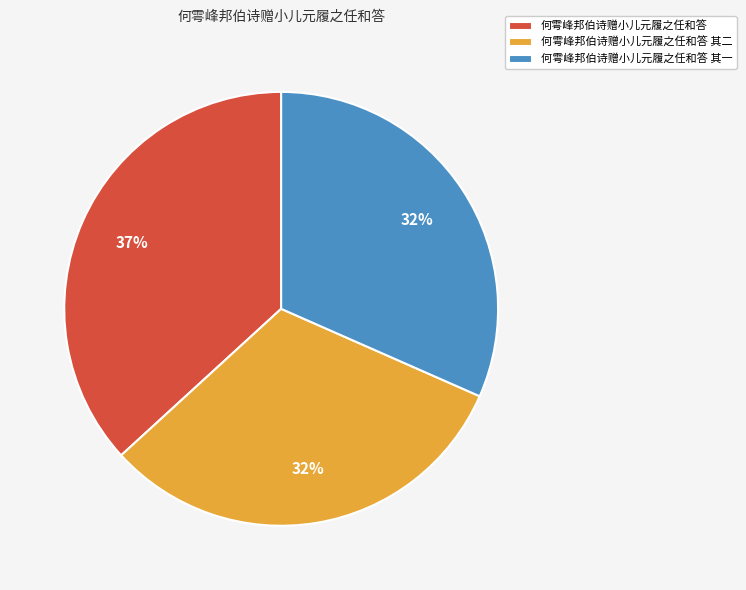

How many slices are in this pie chart?

3